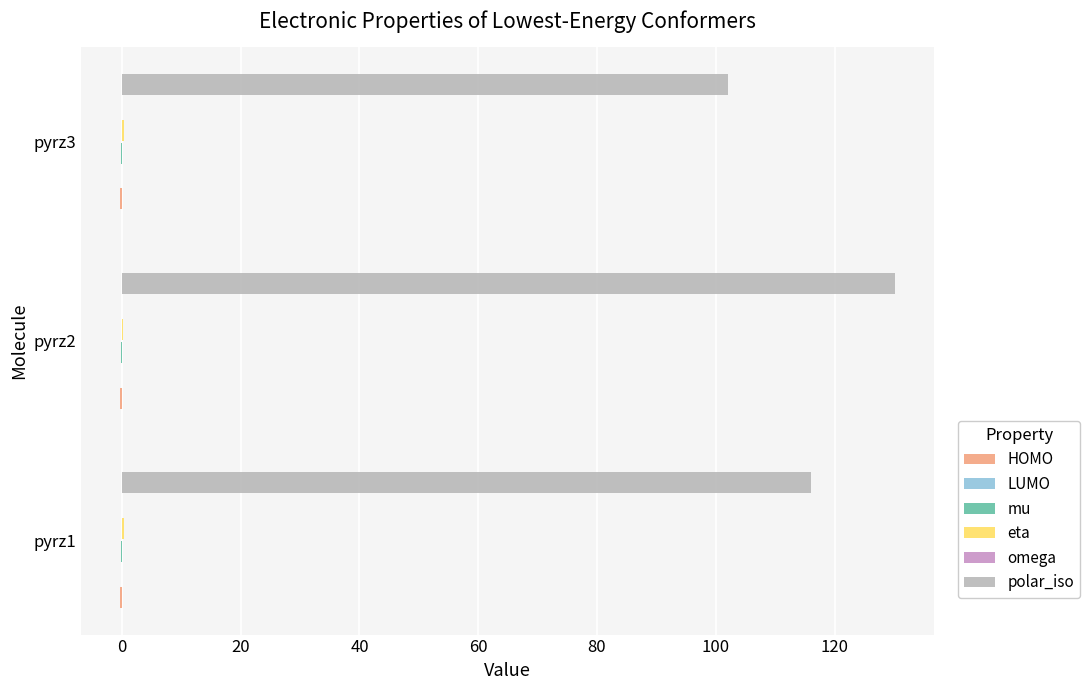

Which series has the largest total across all categories?

polar_iso